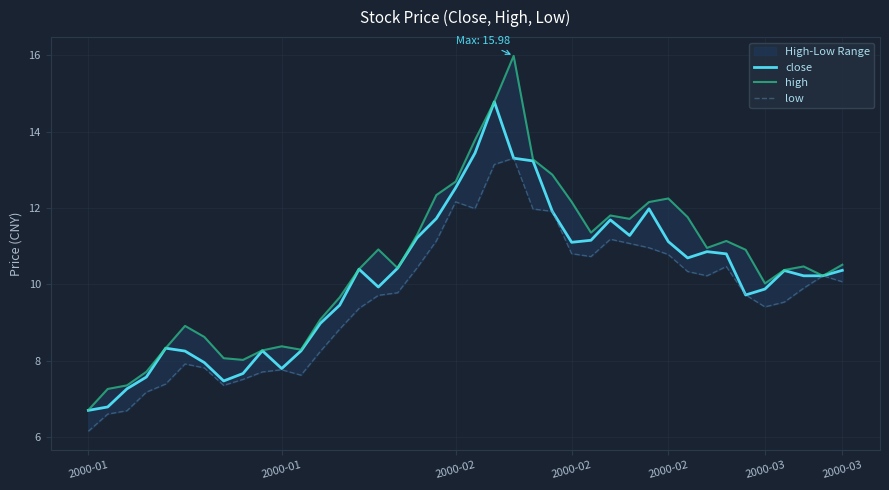

At which label does close first exceed 10?

14